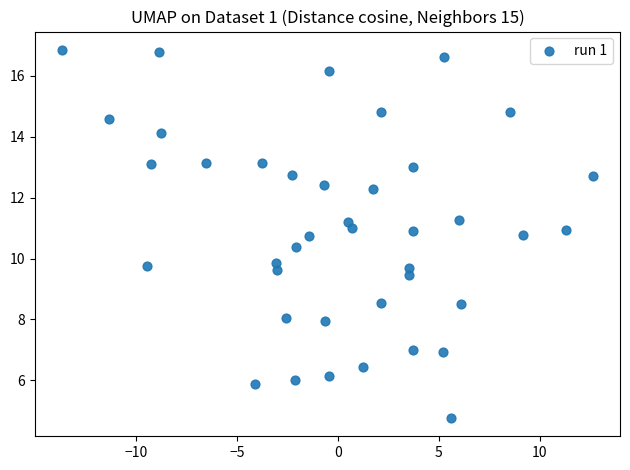

What is the range of X values (max minus min)?

26.3